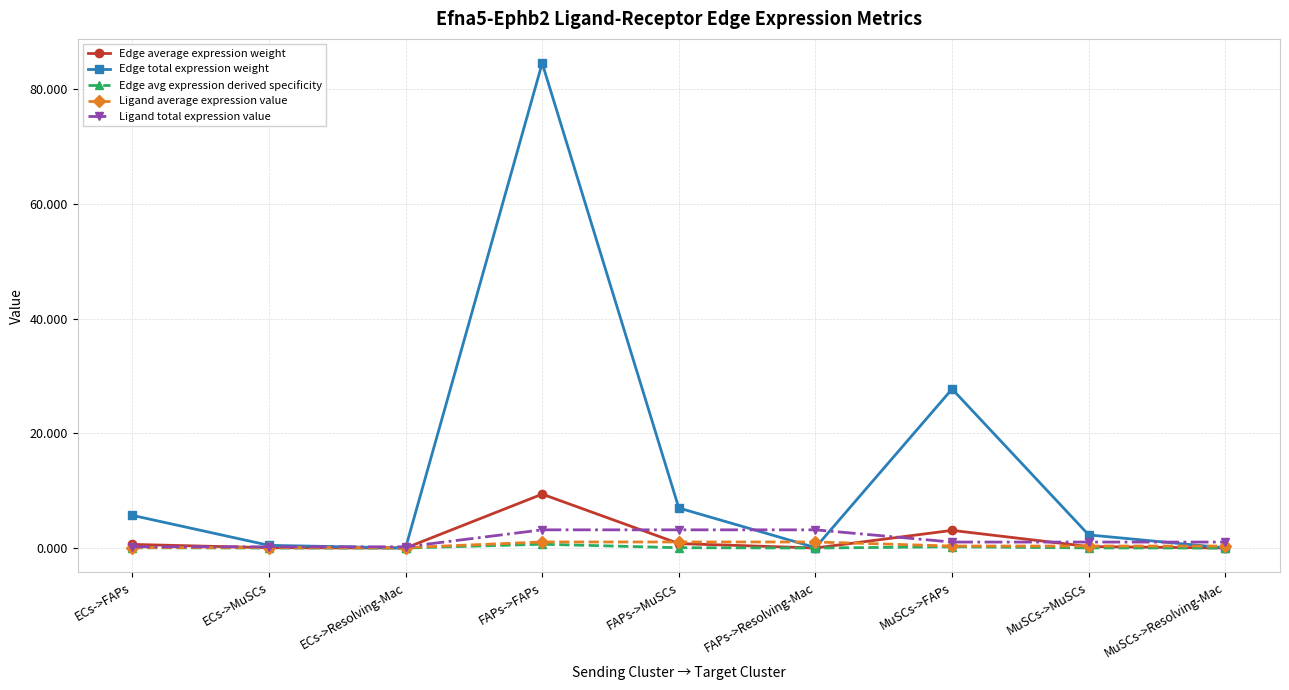

What is the label of the 8th point from the left?

MuSCs->MuSCs